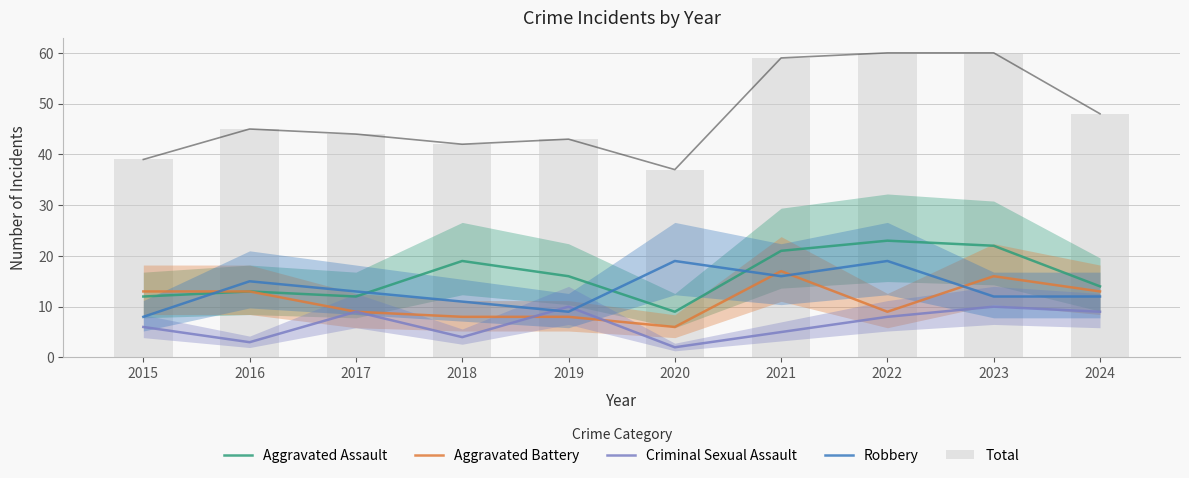

Which series has the widest spread of values?

Total